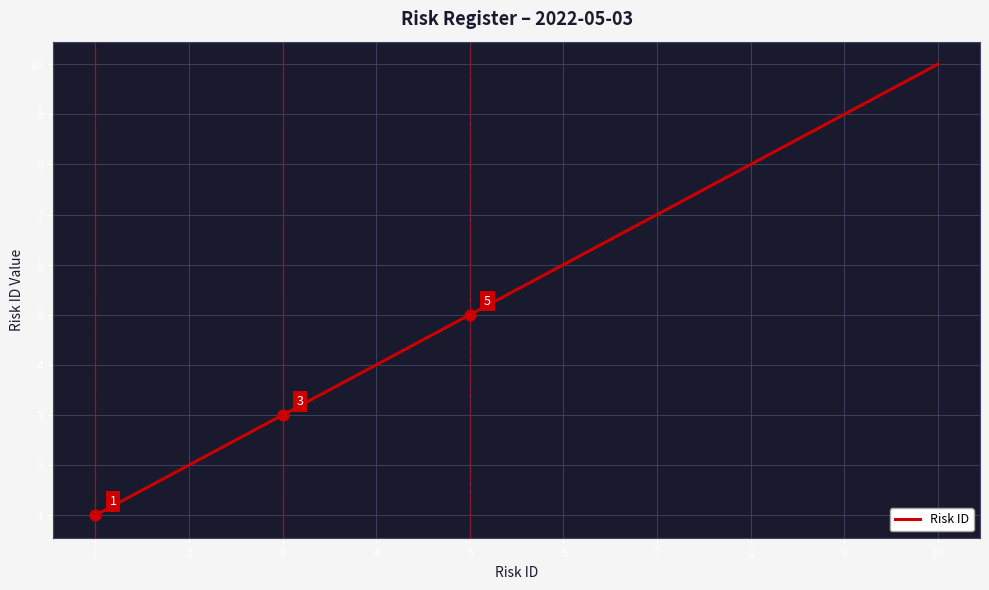

Which has a higher value, 10 or 2?

10